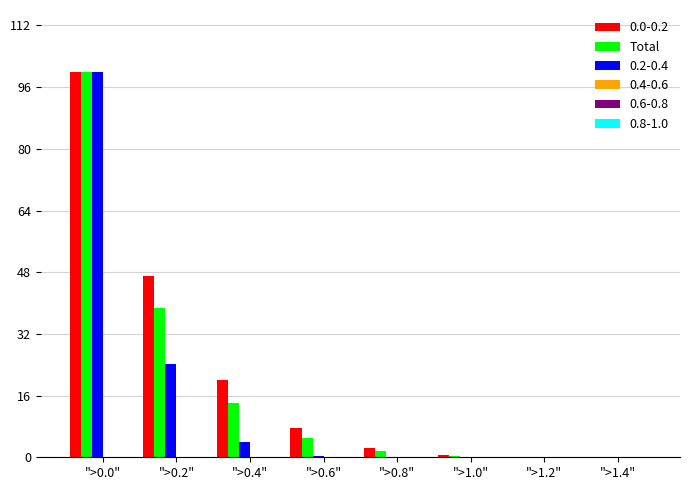

At which label is Total closest to 50?

">0.2"